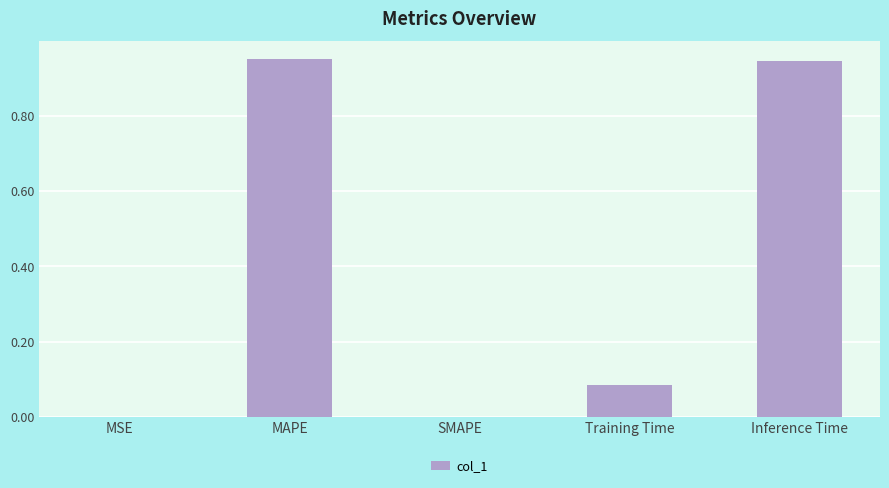

Is it true that the value at MSE is 0.0?

True